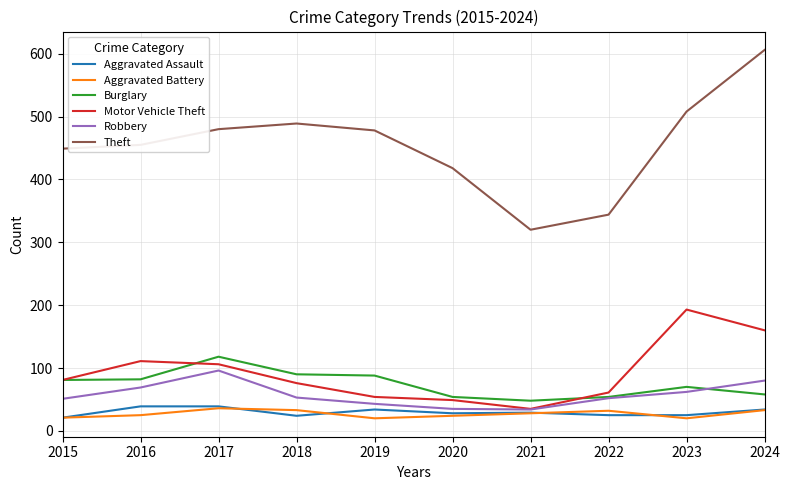

How many series are shown in this chart?

6